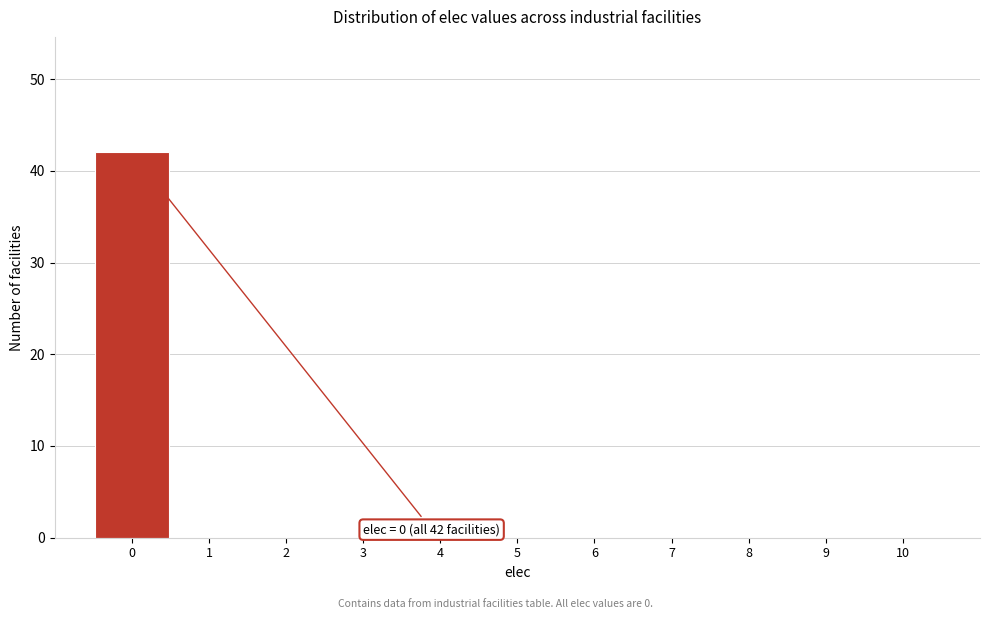

Over which range of the x-axis is the bar tallest?

-0.5 to 0.5